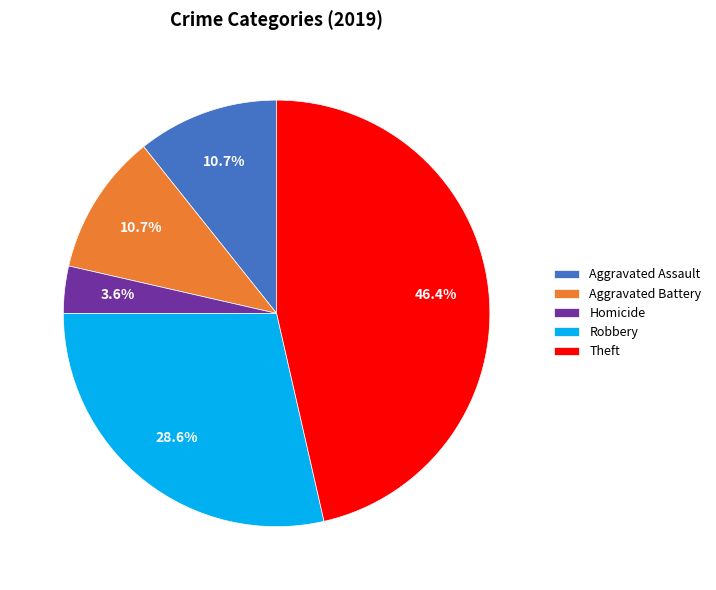

What percentage is NOT represented by Theft?

53.6%